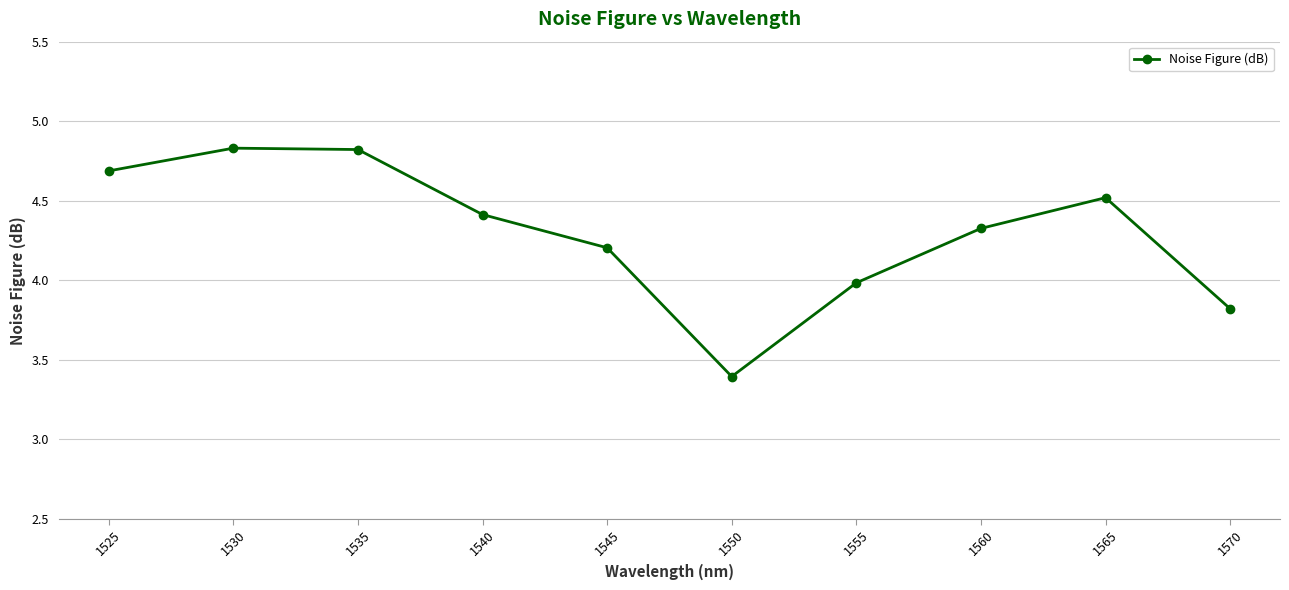

Approximately how many times larger is the value at 1530 compared to 1540?

1.1